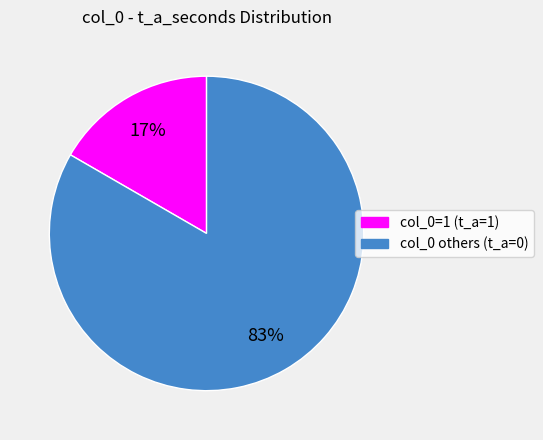

Is there a majority slice in this chart?

Yes